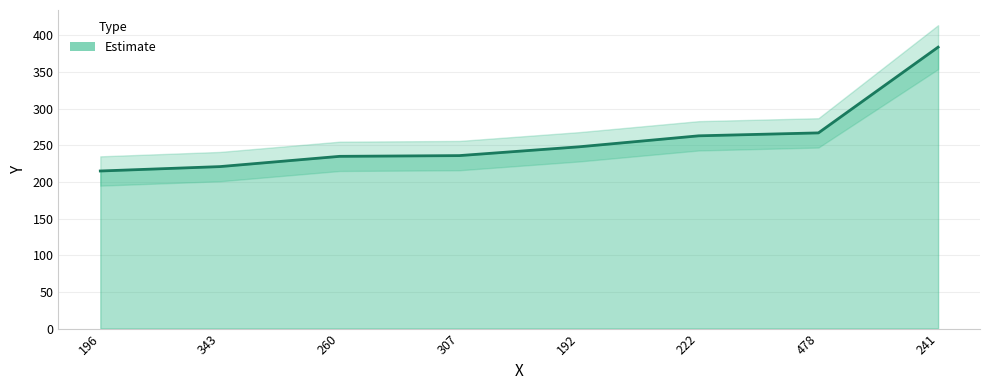

True or false: there are more than 1 points higher than both neighbors.

False